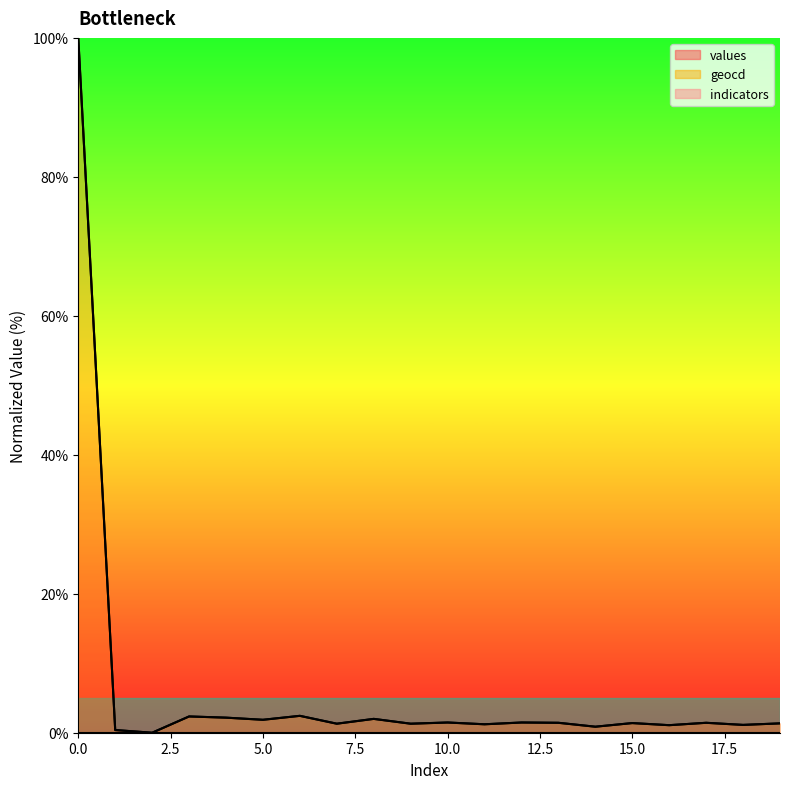

True or false: values and geocd cross at least once.

False